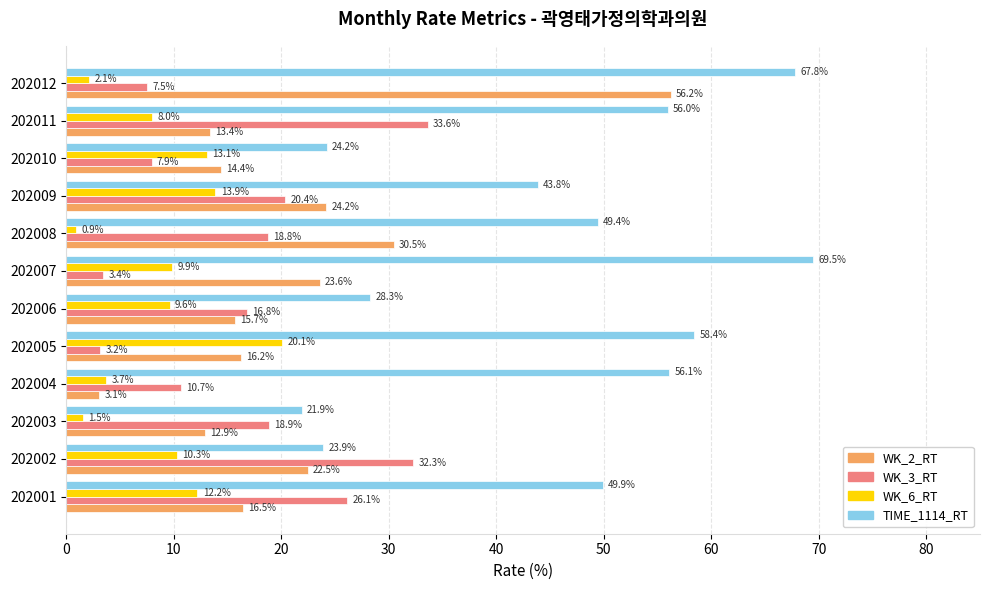

Is the value of WK_2_RT at 202008 greater than the value of TIME_1114_RT at 202010?

Yes